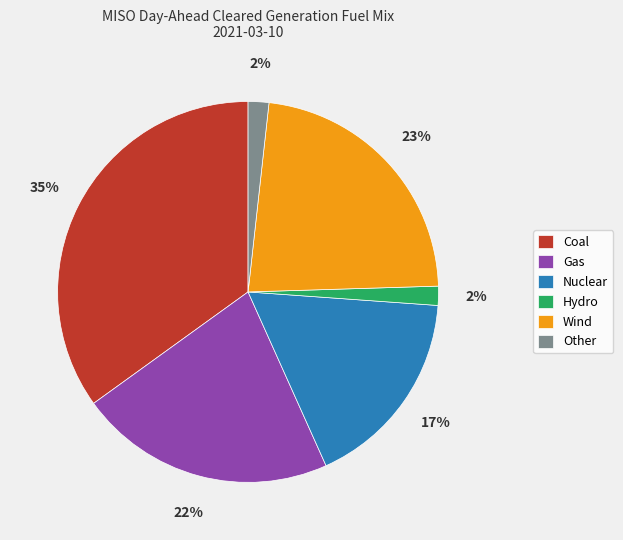

Does Wind account for over 50% of the chart?

No